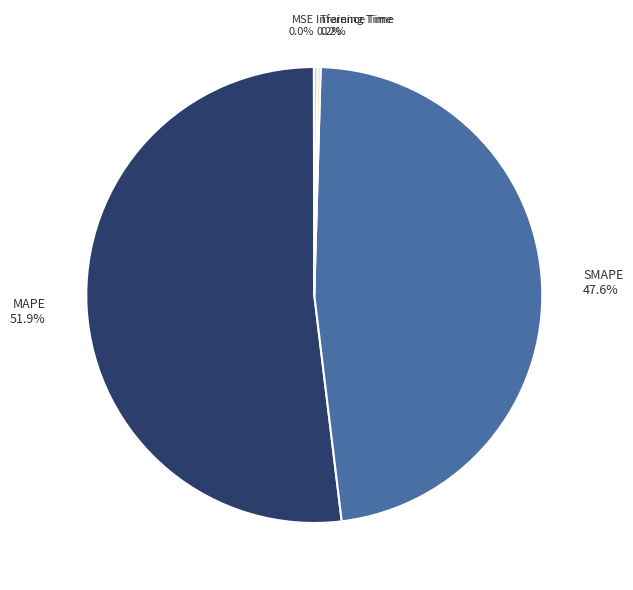

Which slice is the largest?

MAPE